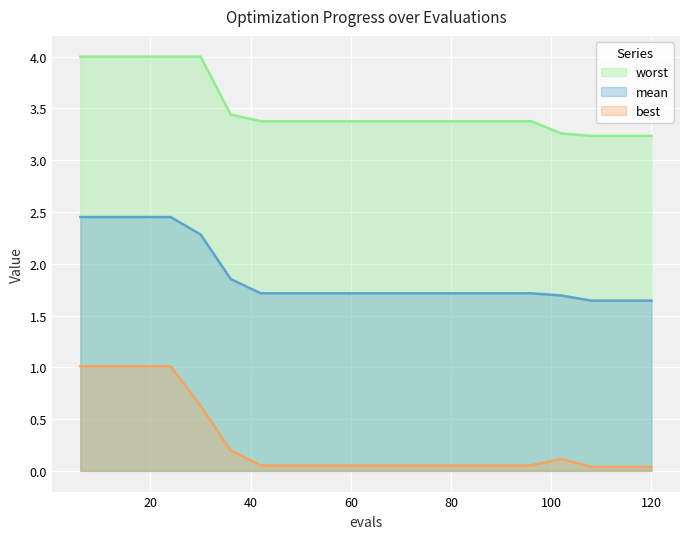

How many lines are shown in the chart?

3